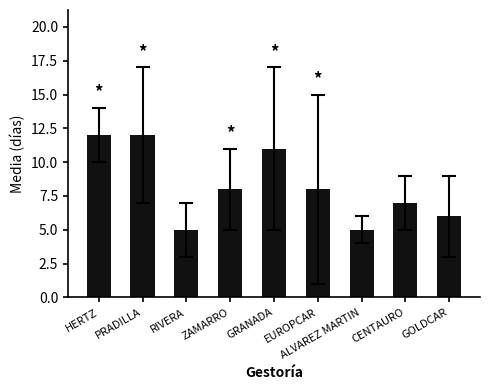

What is the sum of the values at ALVAREZ MARTIN and PRADILLA?

17